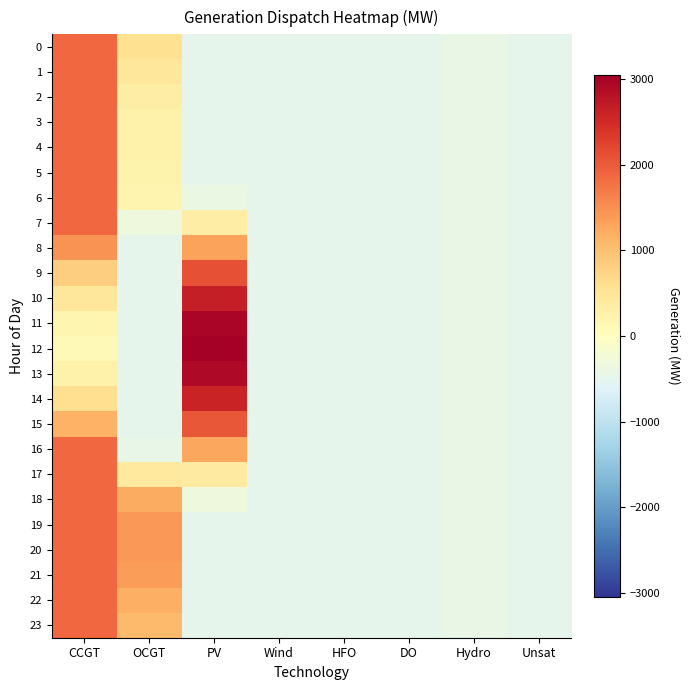

Rank the series by their maximum value, from lowest to highest.

8, 0, 1, 2, 3, 4, 5, 6, 7, 16, 17, 18, 19, 20, 21, 22, 23, 15, 9, 14, 10, 13, 11, 12